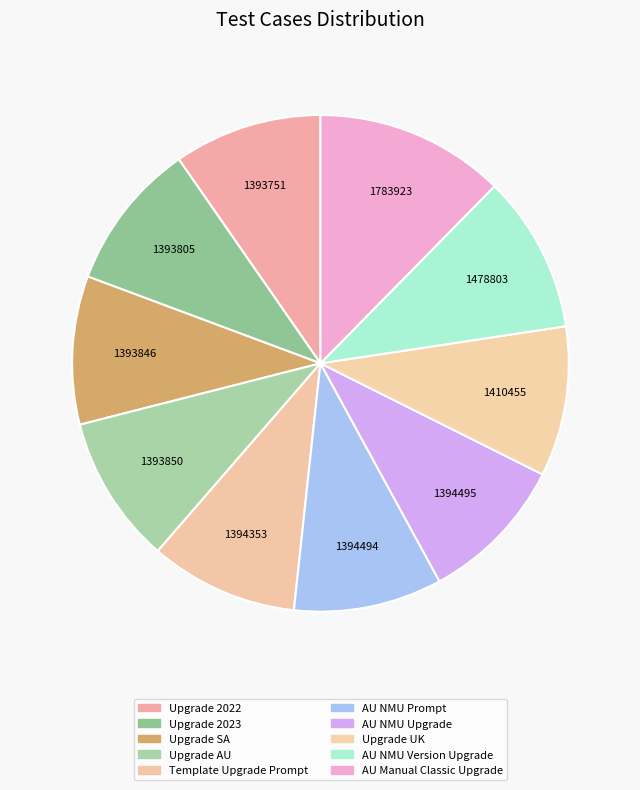

Which category has the smallest portion of the pie?

Upgrade 2022